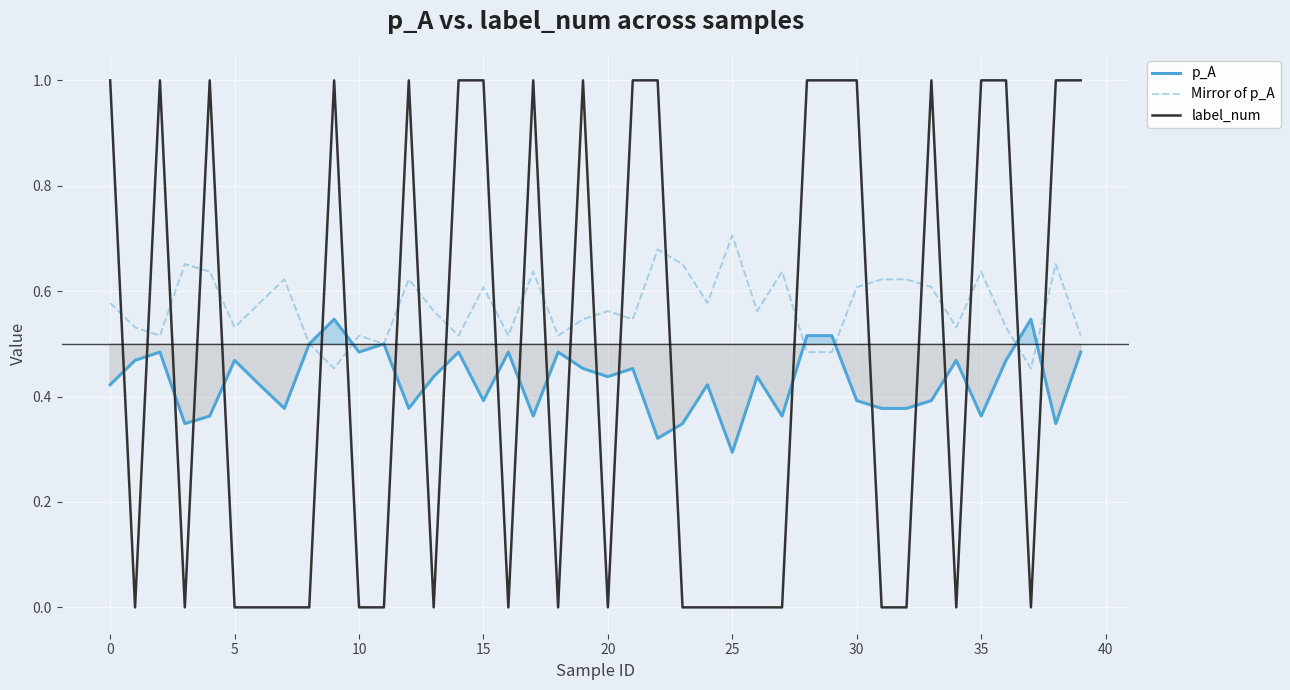

Which has a higher value, 32 or 11?

11